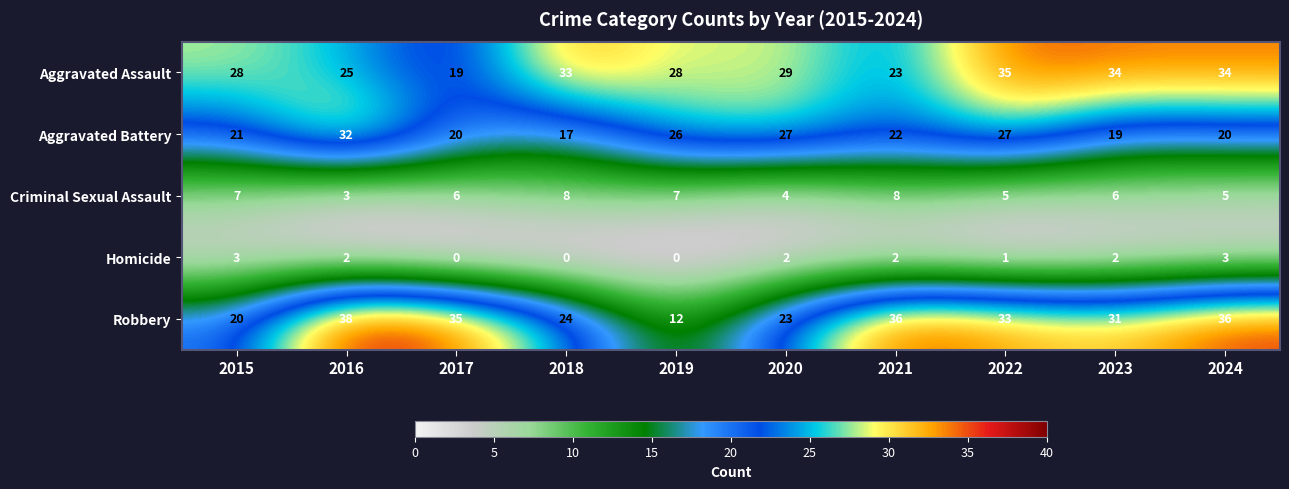

What is the difference between the maximum and minimum values in the Homicide series?

3